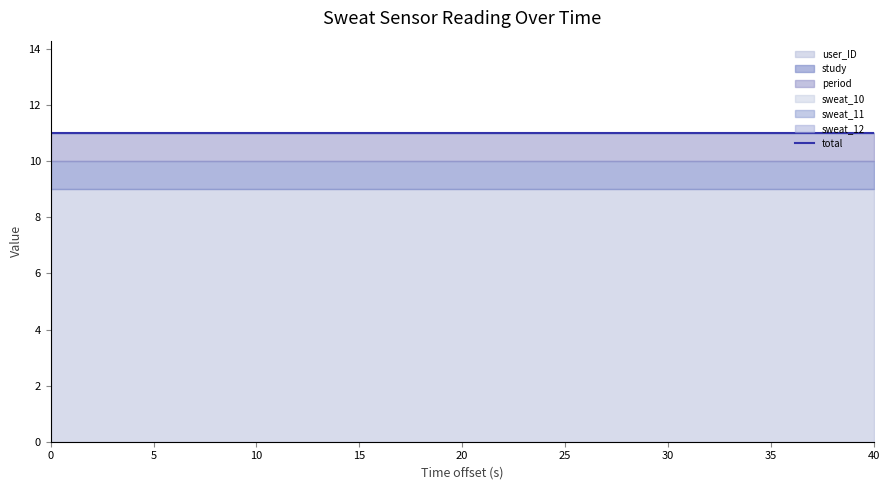

What is the sum of all study values?

5